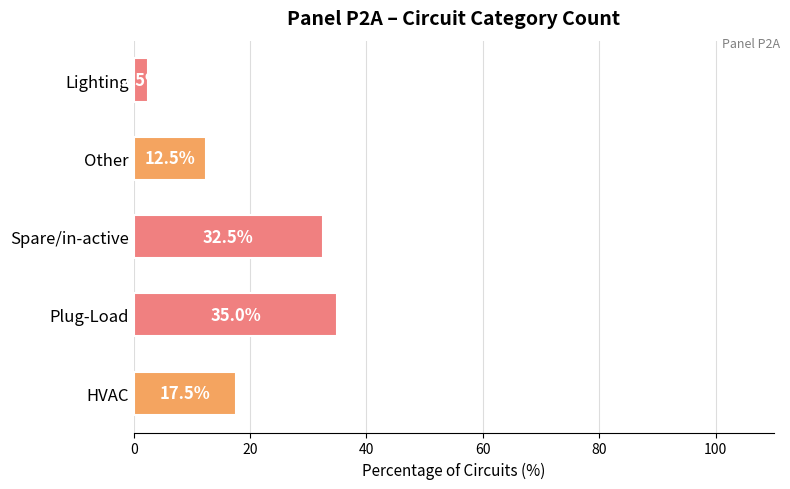

What is the average value?

20.0